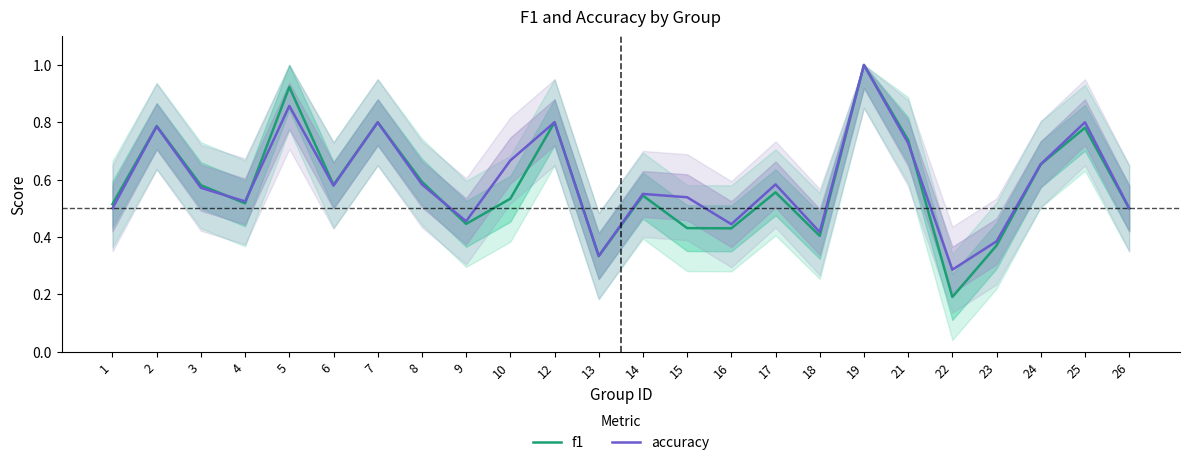

What is the value of the f1 point at the 10th from the left?

0.5